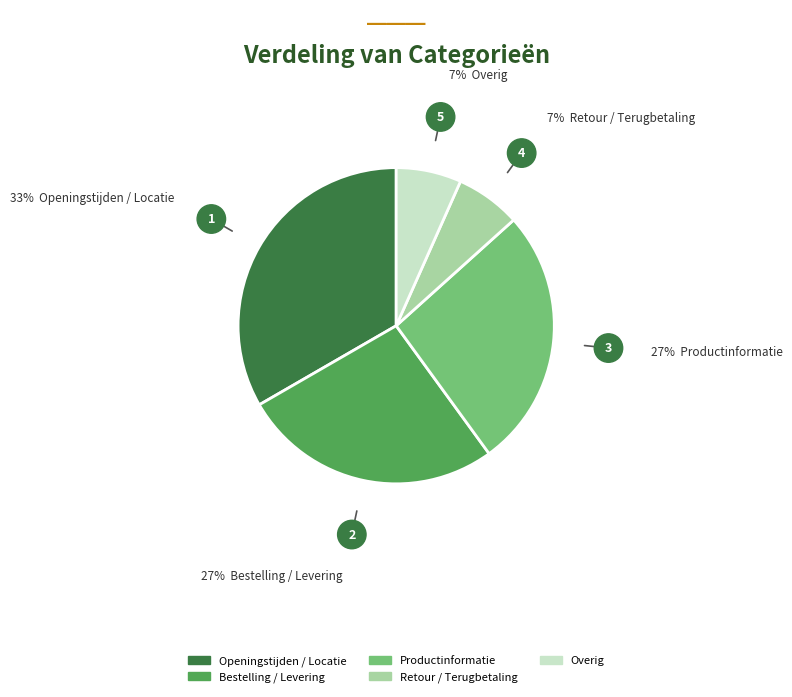

Count the number of slices in the pie.

5